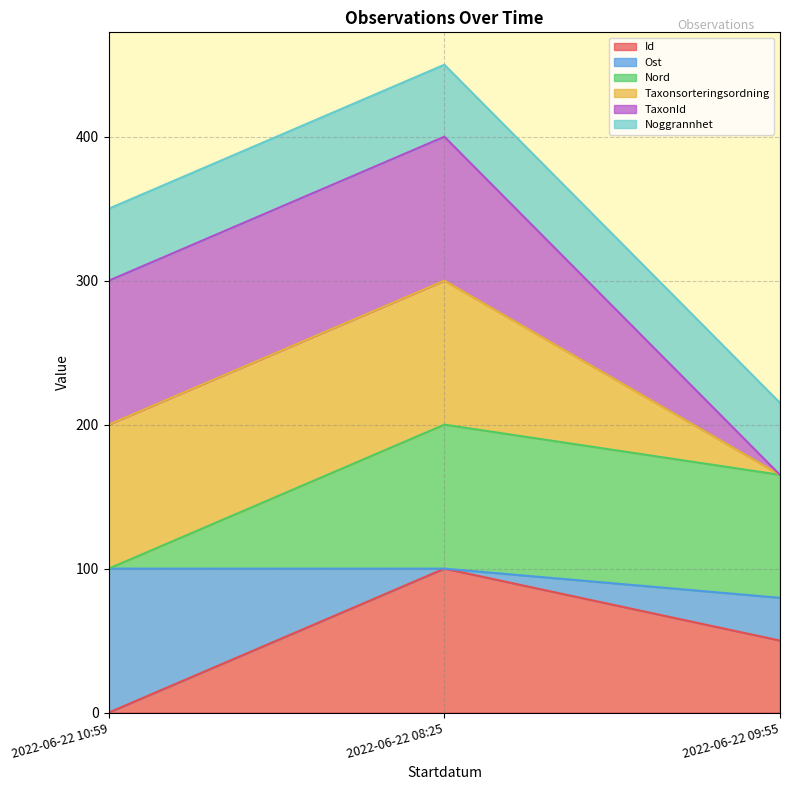

Which category has the lowest value in the Taxonsorteringsordning series?

2022-06-22 09:55